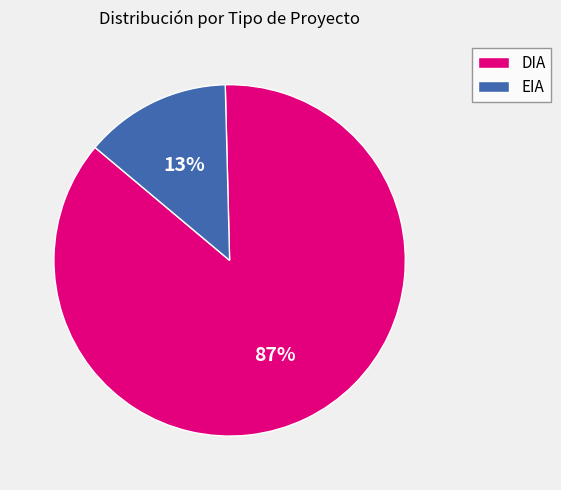

Count the number of slices in the pie.

2